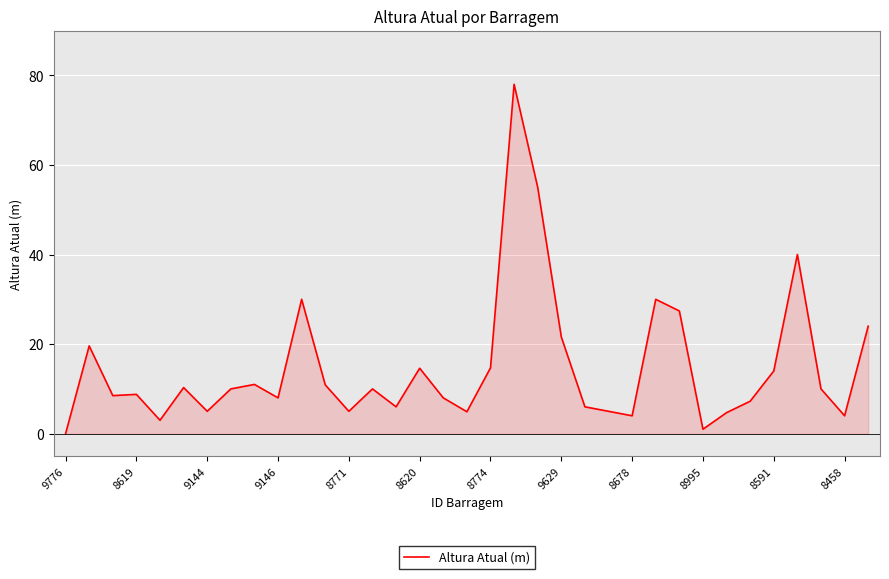

What is the difference between the maximum and minimum values?

78.0